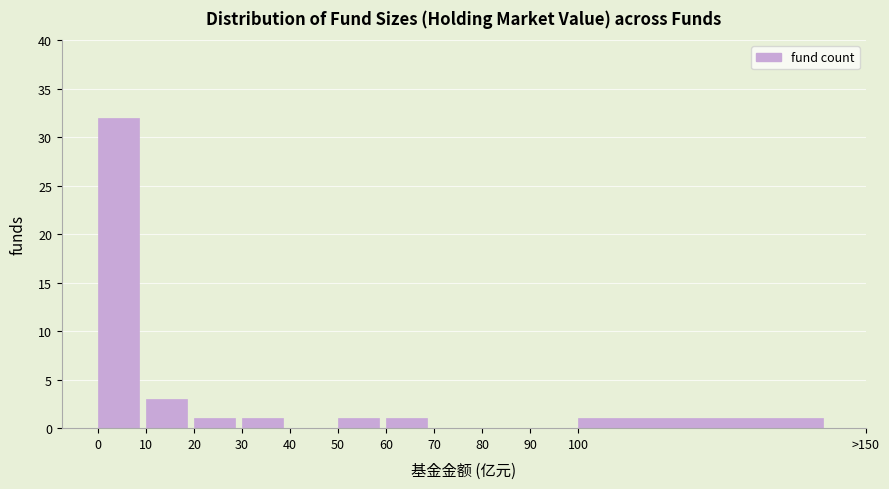

Reading left to right, transcribe all the data shown in this chart.

0=32	10=3	20=1	30=1	40=0	50=1	60=1	70=0	80=0	90=0	100=1